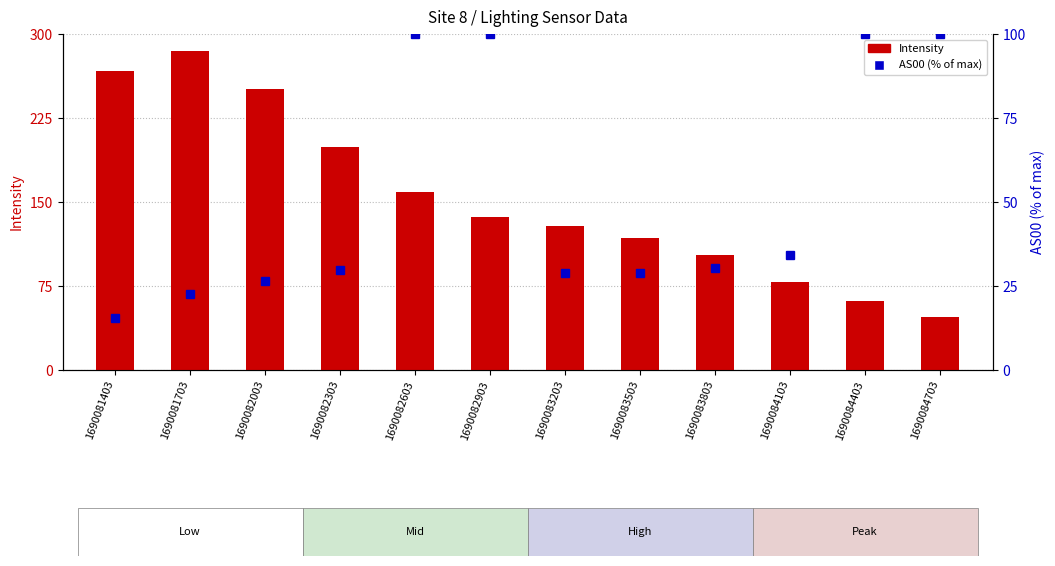

Rank the series at 1690081703 from highest to lowest value.

Intensity, AS00 (% of max)